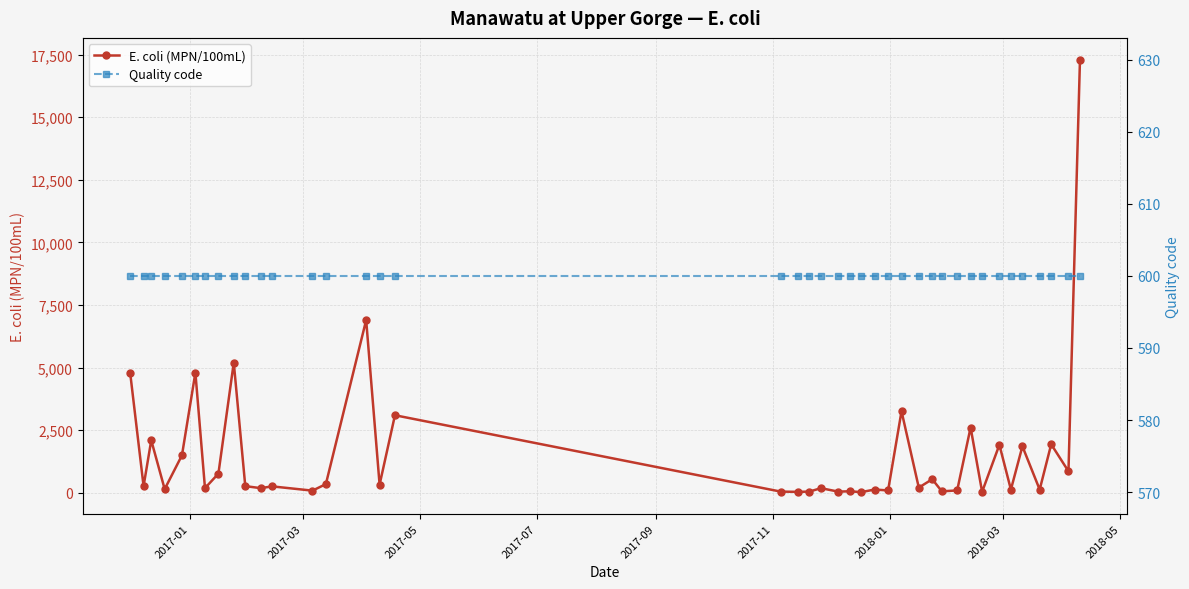

Is the value of Quality code at 15 greater than the value of E. coli (MPN/100mL) at 33?

No